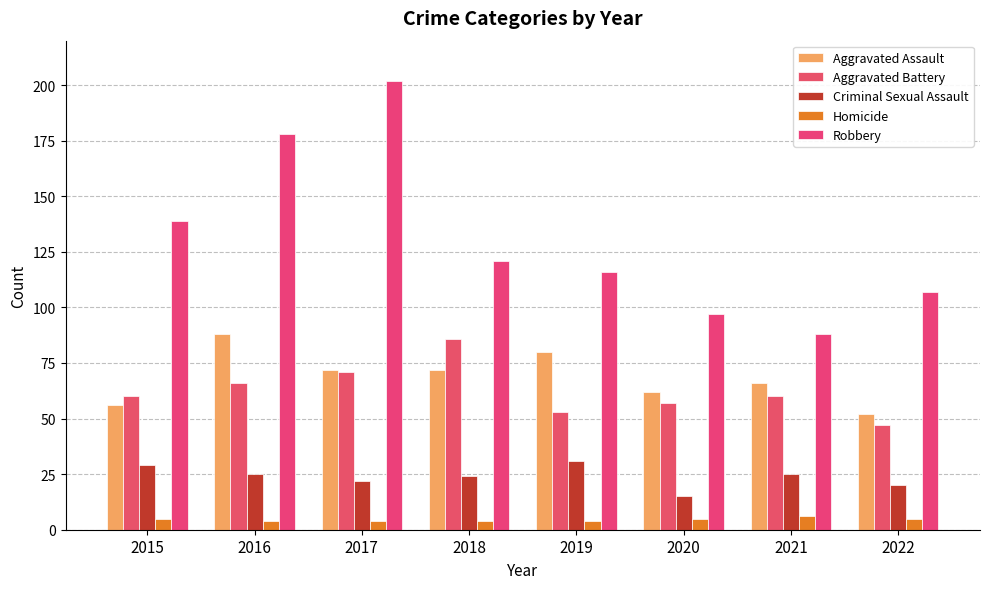

What is the sum of all Aggravated Battery values?

500